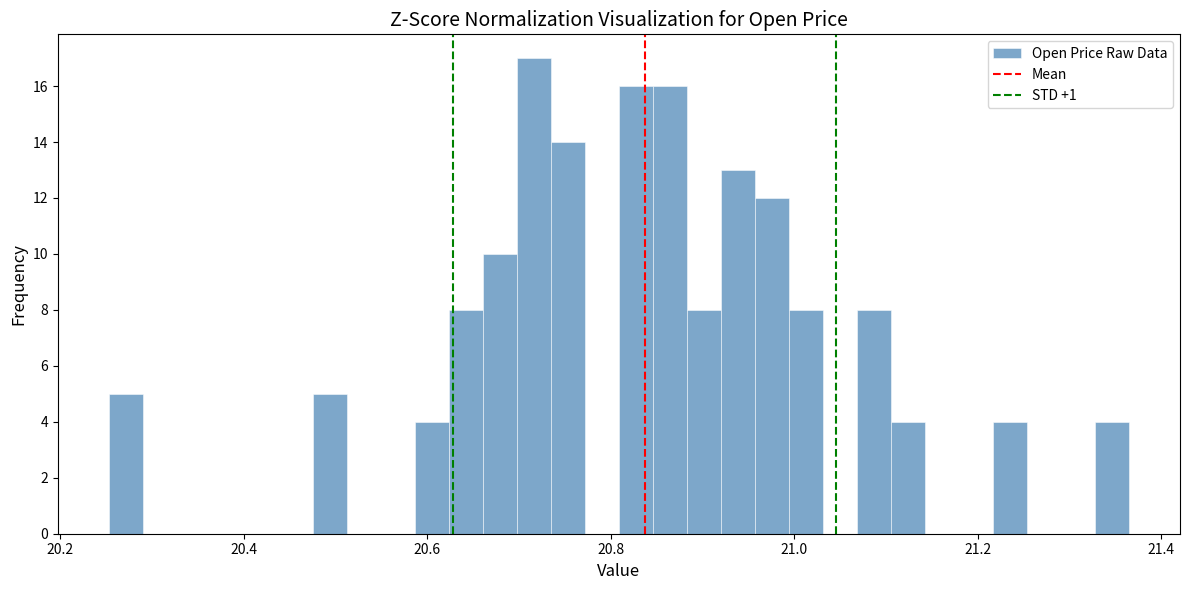

Read against the x-axis, roughly where is the centre of the tallest bar?

20.72